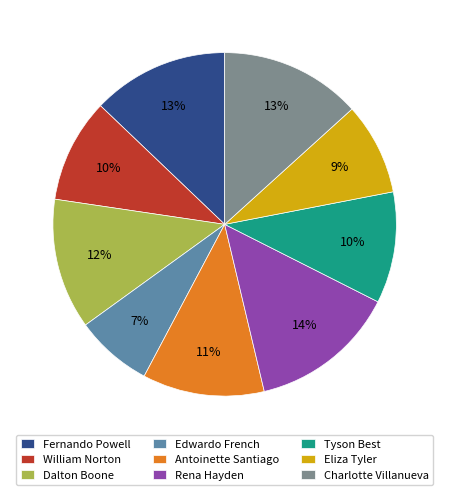

True or false: Antoinette Santiago accounts for 11% of the total.

True